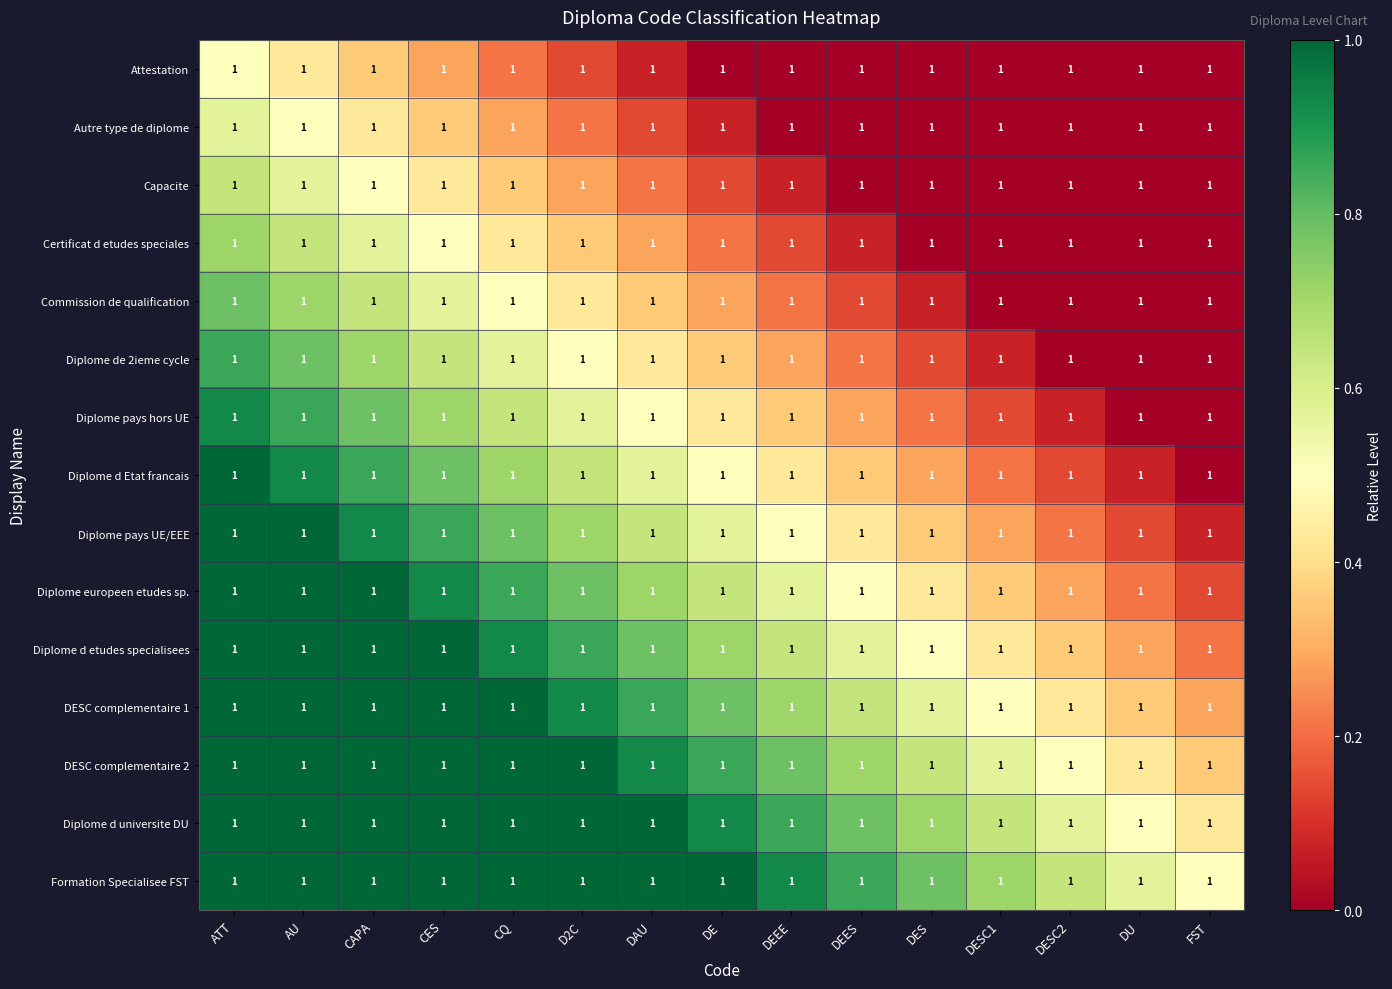

Which has a higher value, CQ or AU?

AU